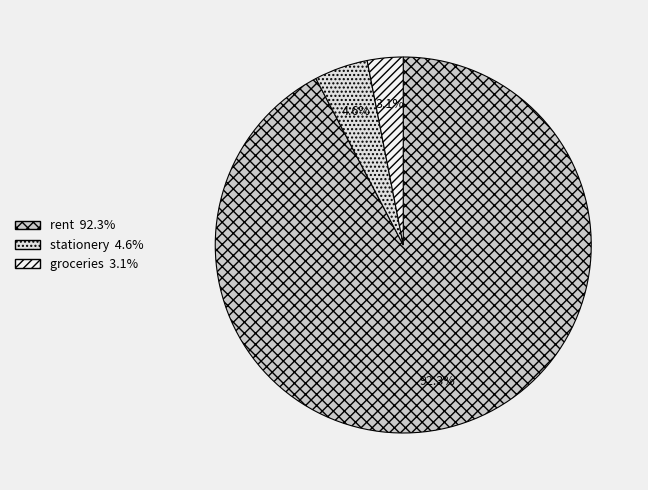

To the nearest percent, what percentage of the pie is groceries?

3%